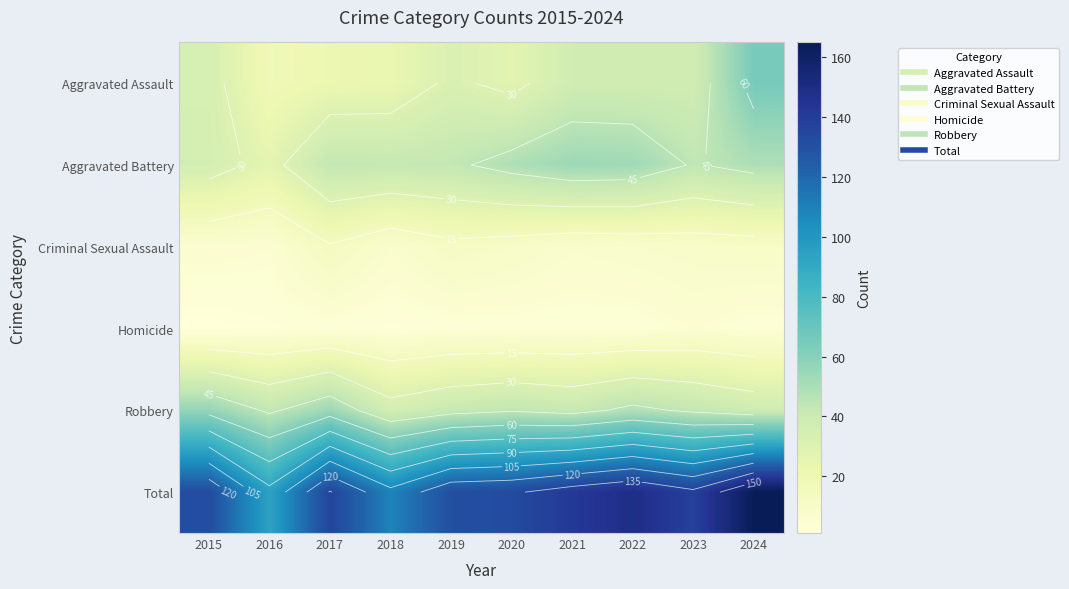

What is the difference between the Criminal Sexual Assault values at 2018 and 2024?

3